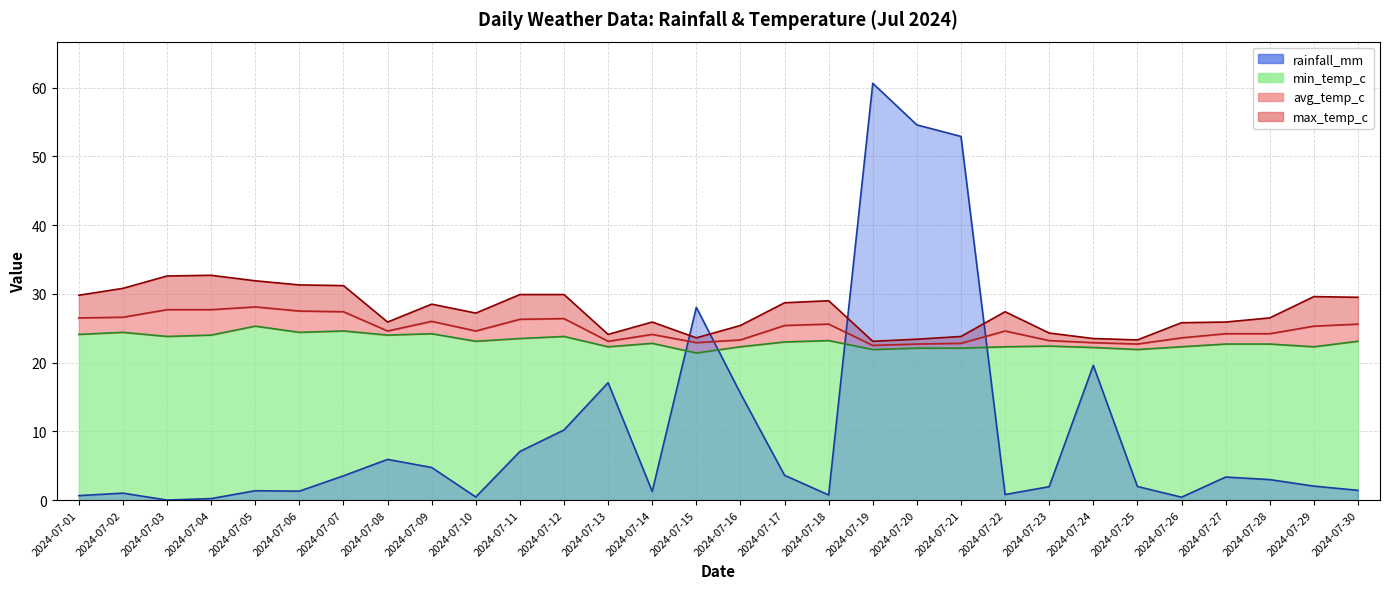

What are all the series names shown in the legend?

rainfall_mm, min_temp_c, avg_temp_c, max_temp_c